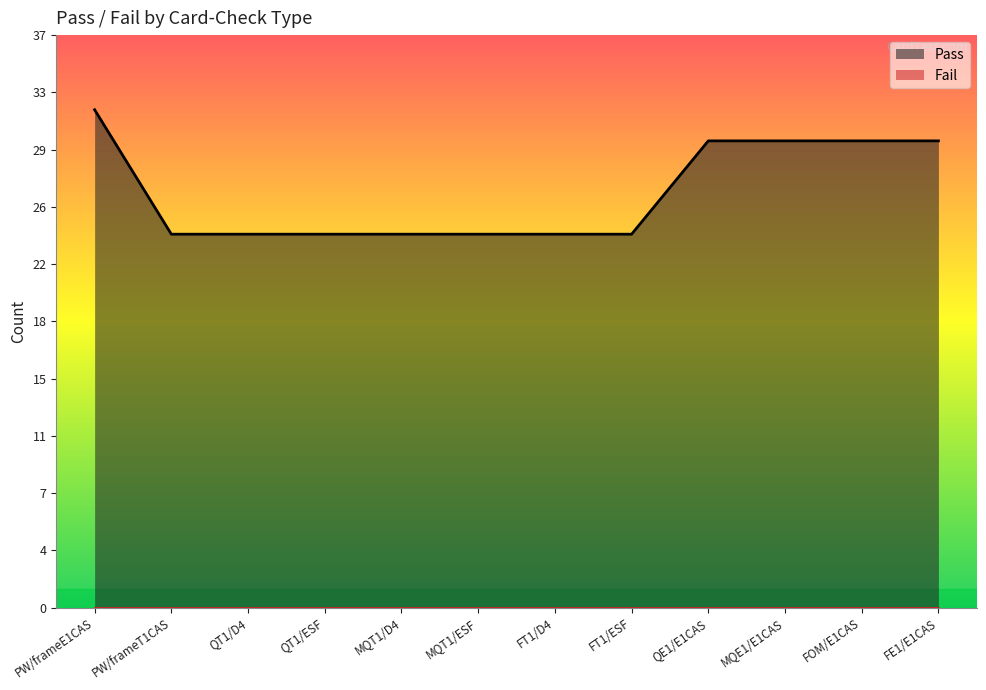

Which category has the lowest value across all series?

PW/frameT1CAS